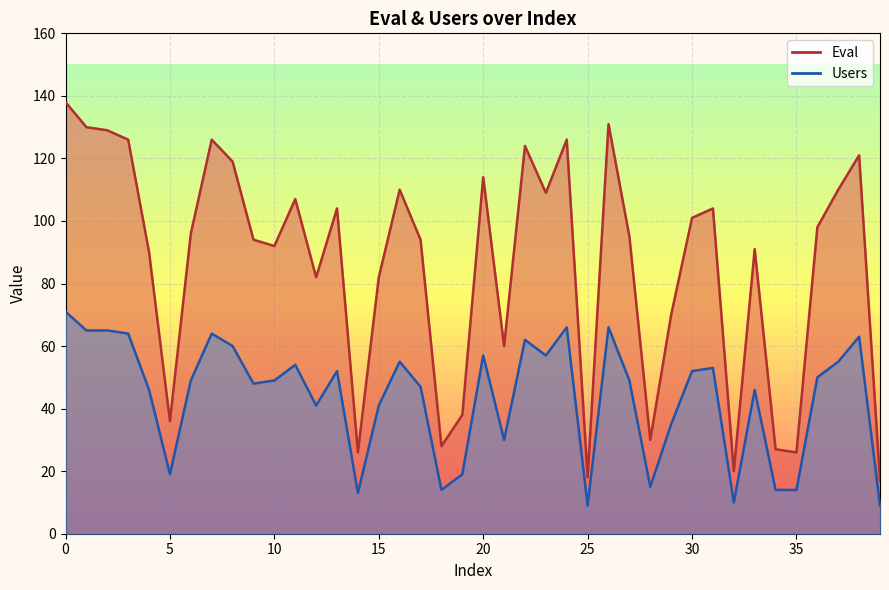

Reading left to right, what are all the values shown in this chart?

Eval: 138	130	129	126	90	36	96	126	119	94	92	107	82	104	26	82	110	94	28	38	114	60	124	109	126	18	131	95	30	70	101	104	20	91	27	26	98	110	121	17
Users: 71	65	65	64	46	19	49	64	60	48	49	54	41	52	13	41	55	47	14	19	57	30	62	57	66	9	66	49	15	35	52	53	10	46	14	14	50	55	63	9